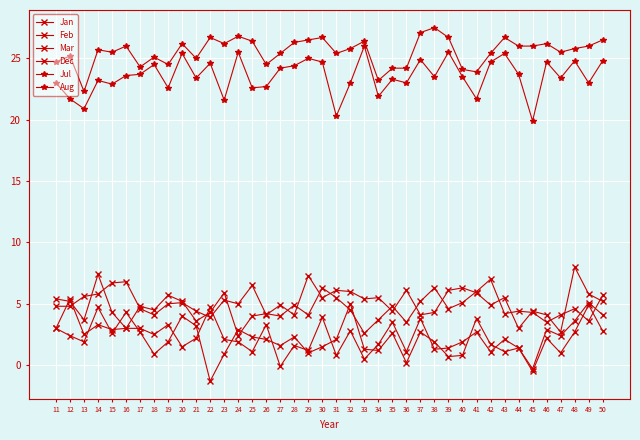

How many distinct data groups are displayed?

6